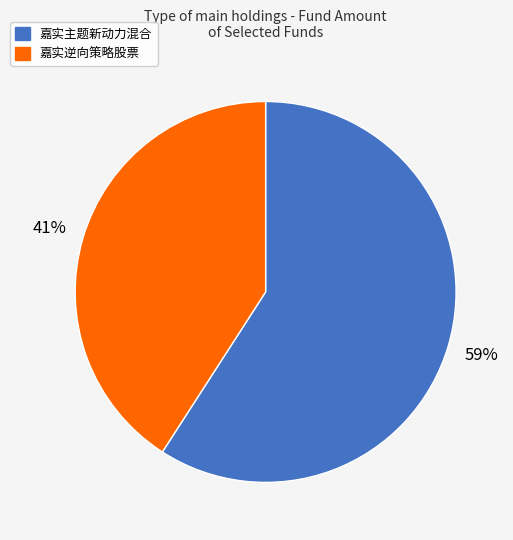

How many segments does this pie chart have?

2